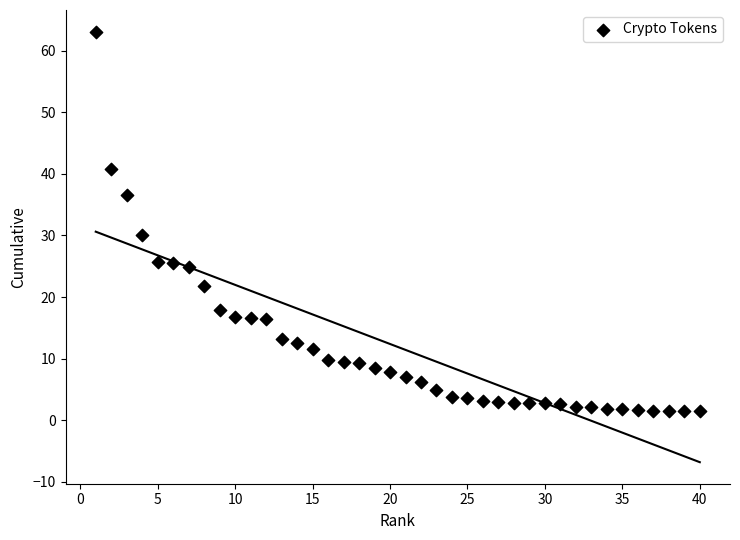

What Y value in the scatter plot is closest to 32?

30.1